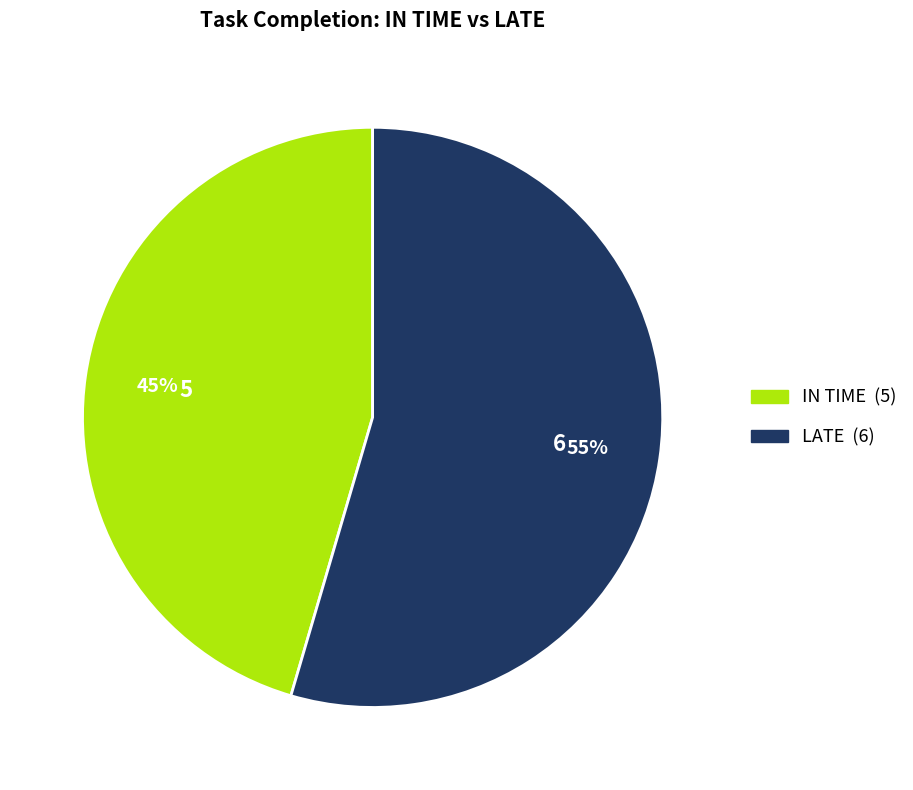

Combined, do LATE and IN TIME account for over 50%?

Yes